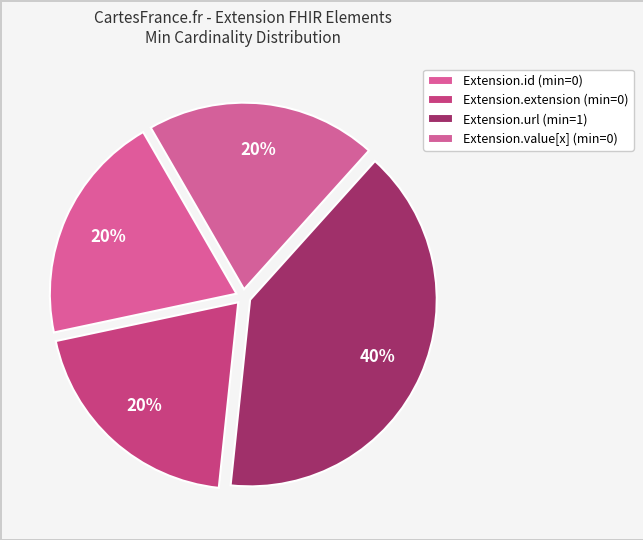

What is the change in value from Extension.extension to Extension.url?

+1